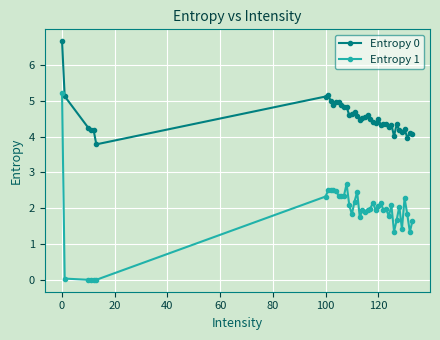

How many lines are shown in the chart?

2